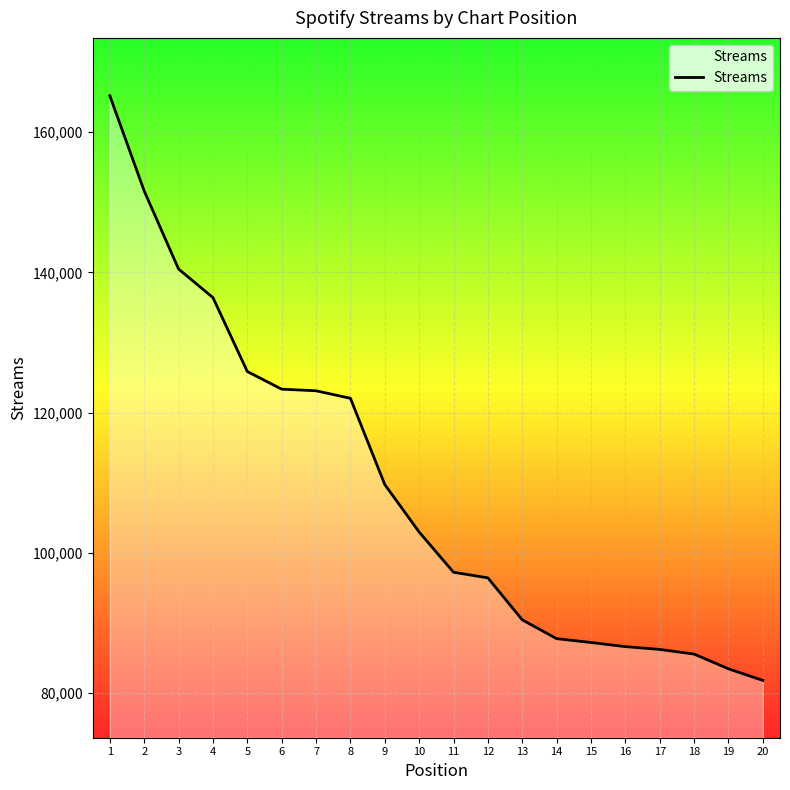

The chart shows a value of 96405 at 12. True or false?

True